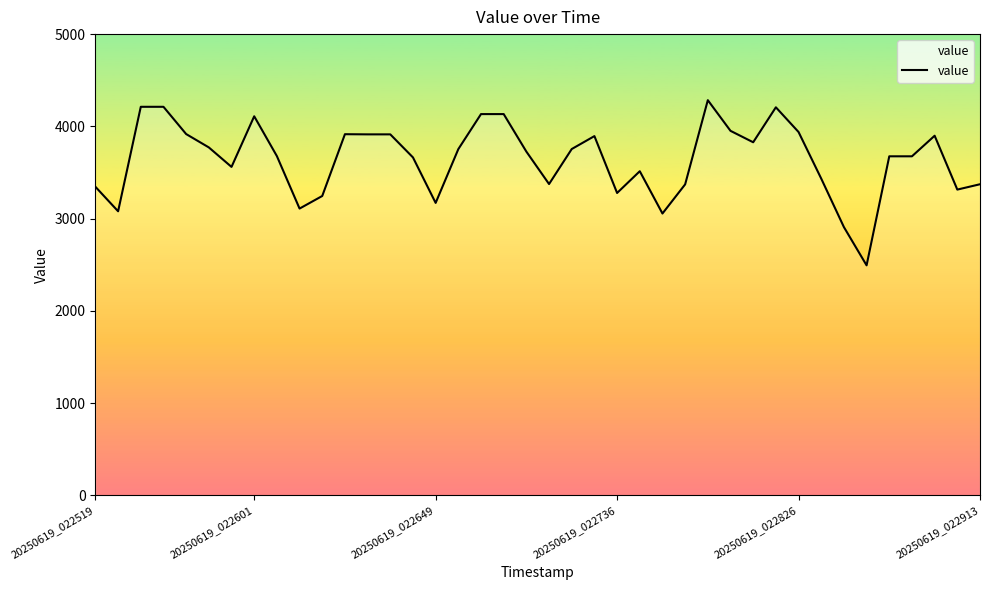

What is the smallest value displayed?

2494.1